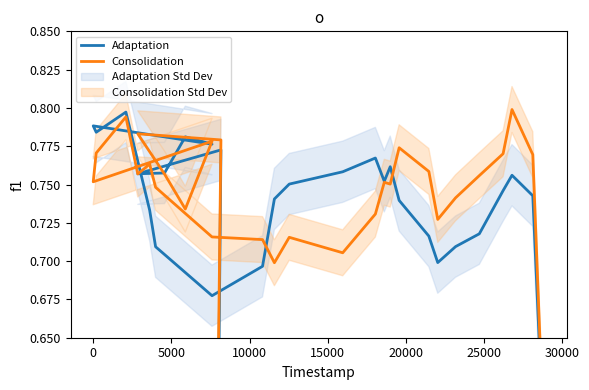

Count the Adaptation values in the range 0 to 1.

30